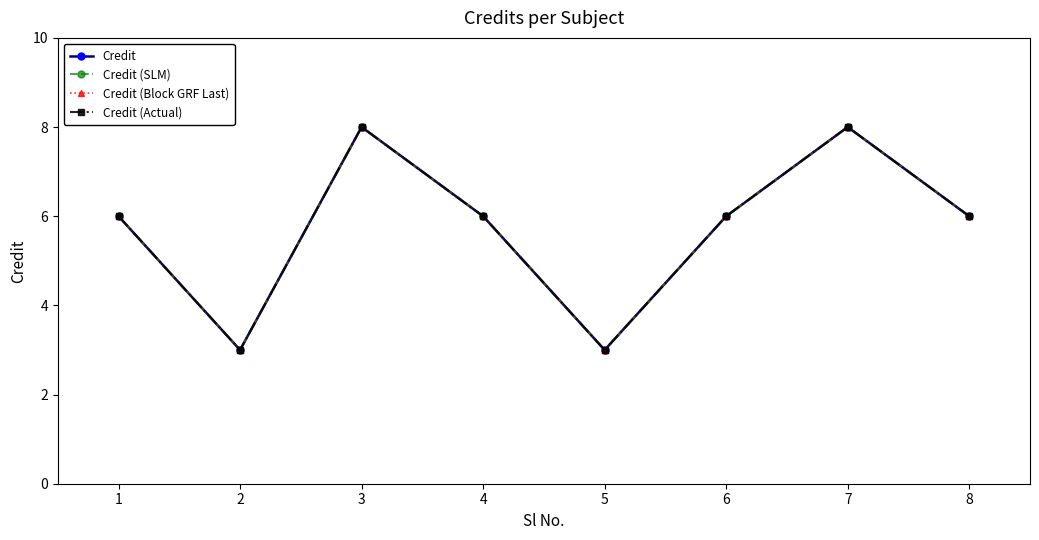

Count the Credit (Block GRF Last) values in the range 6 to 8.

6